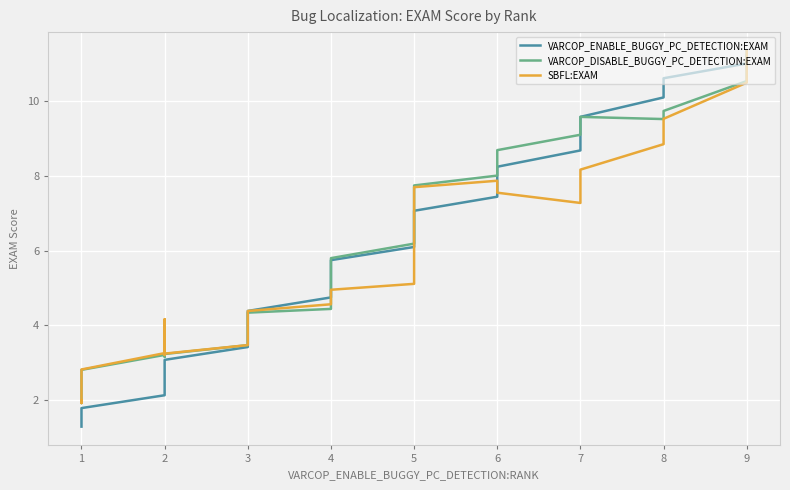

Rank the series at 5 from lowest to highest value.

SBFL:EXAM, VARCOP_ENABLE_BUGGY_PC_DETECTION:EXAM, VARCOP_DISABLE_BUGGY_PC_DETECTION:EXAM